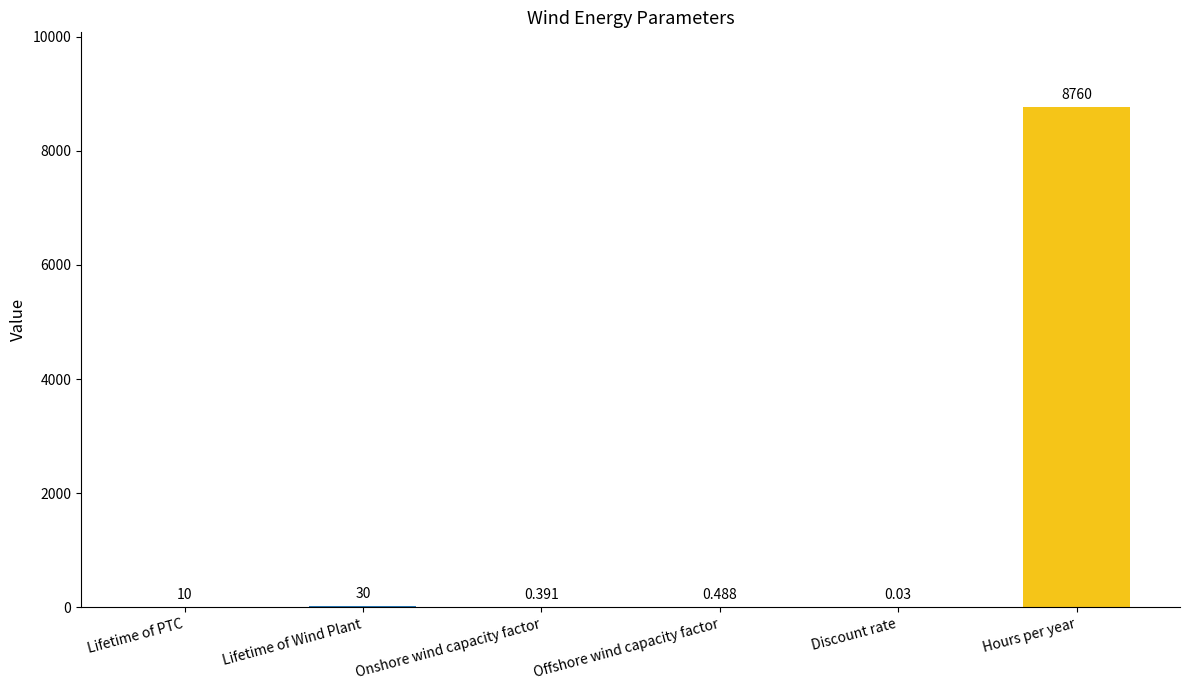

Which has a higher value, Offshore wind capacity factor or Discount rate?

Offshore wind capacity factor